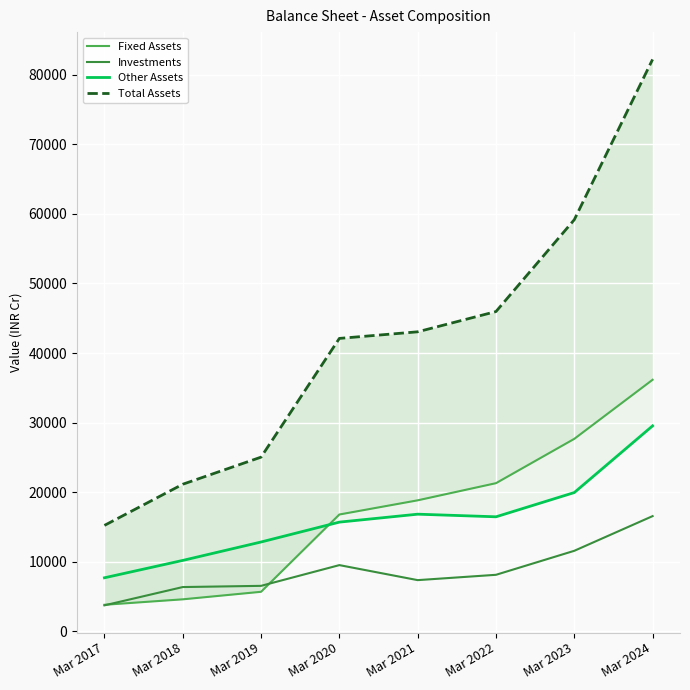

True or false: Total Assets and Other Assets intersect in this chart.

False